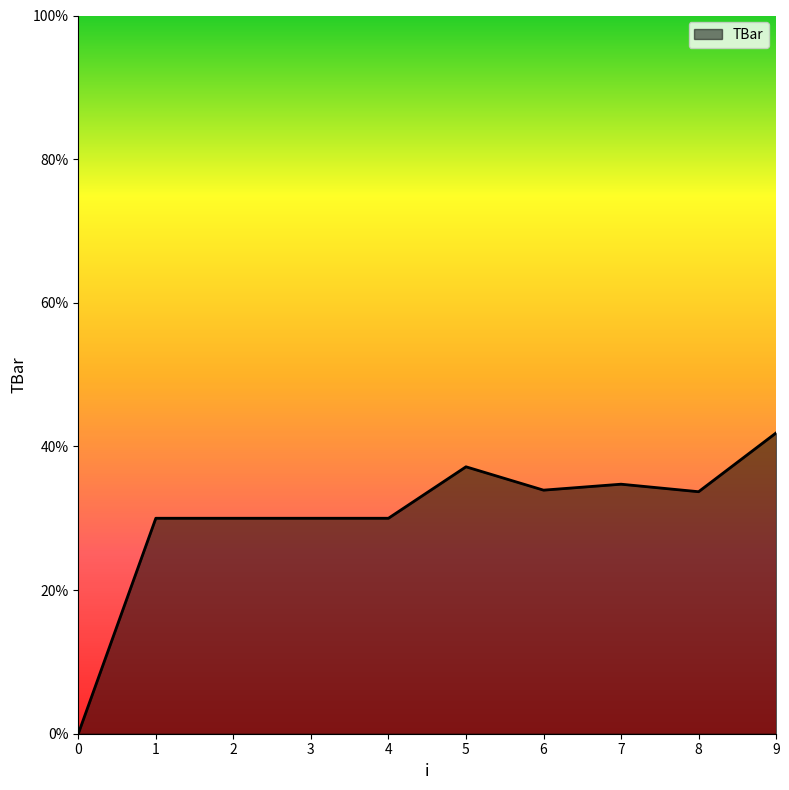

True or false: the data shows 18.3 at 4.

False